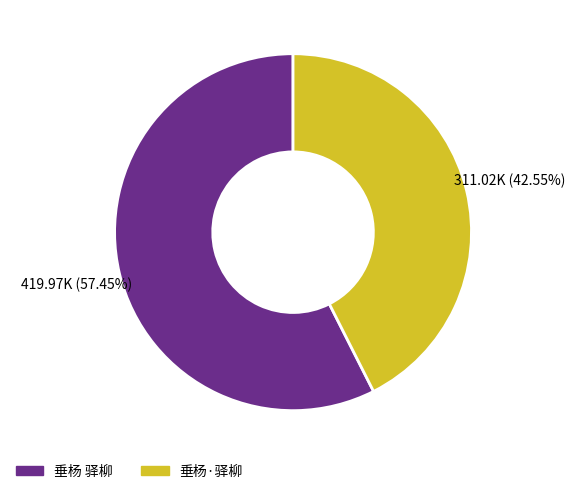

How many slices are in this pie chart?

2